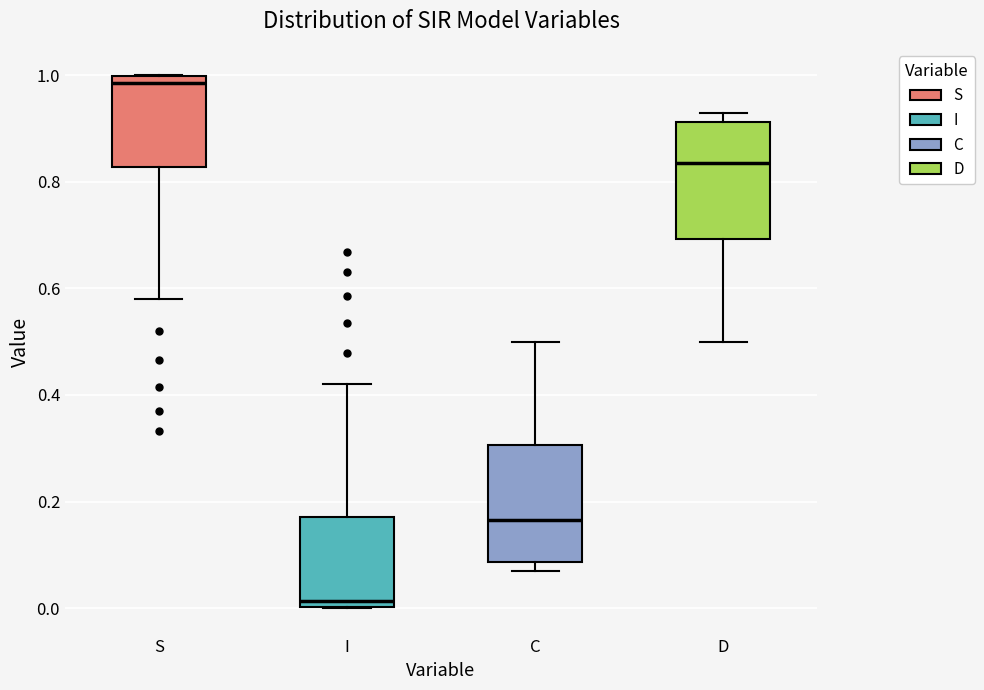

Reading left to right, transcribe this box plot: for each box, give where its median line is, the range the box spans, and where its two whiskers end, as read against the y-axis. The values are not printed on the chart, so give them approximately, as read against the axis.

S: median 0.98, box 0.82 to 1.00, whiskers 0.58 to 1.00
I: median 0.02, box 0.00 to 0.18, whiskers 0.00 to 0.42
C: median 0.16, box 0.08 to 0.30, whiskers 0.08 (just below the box's lower edge) to 0.50
D: median 0.84, box 0.70 to 0.92, whiskers 0.50 to 0.92 (just above the box's upper edge)